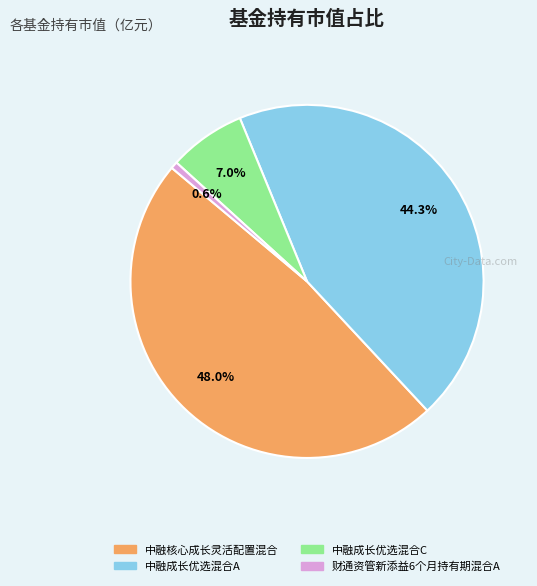

To the nearest percent, what is the average slice percentage?

25%